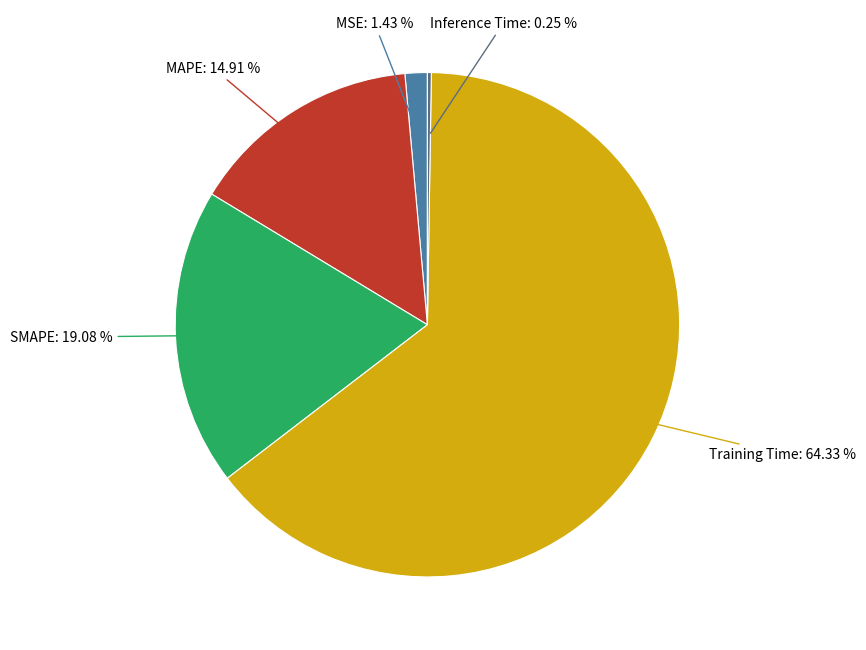

How much of the chart is everything except Training Time?

35.7%